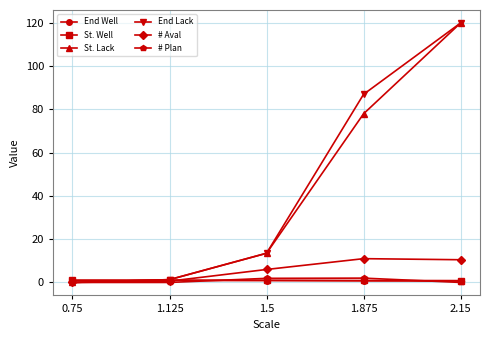

Is it true that End Lack equals -64.1 at 0.75?

False